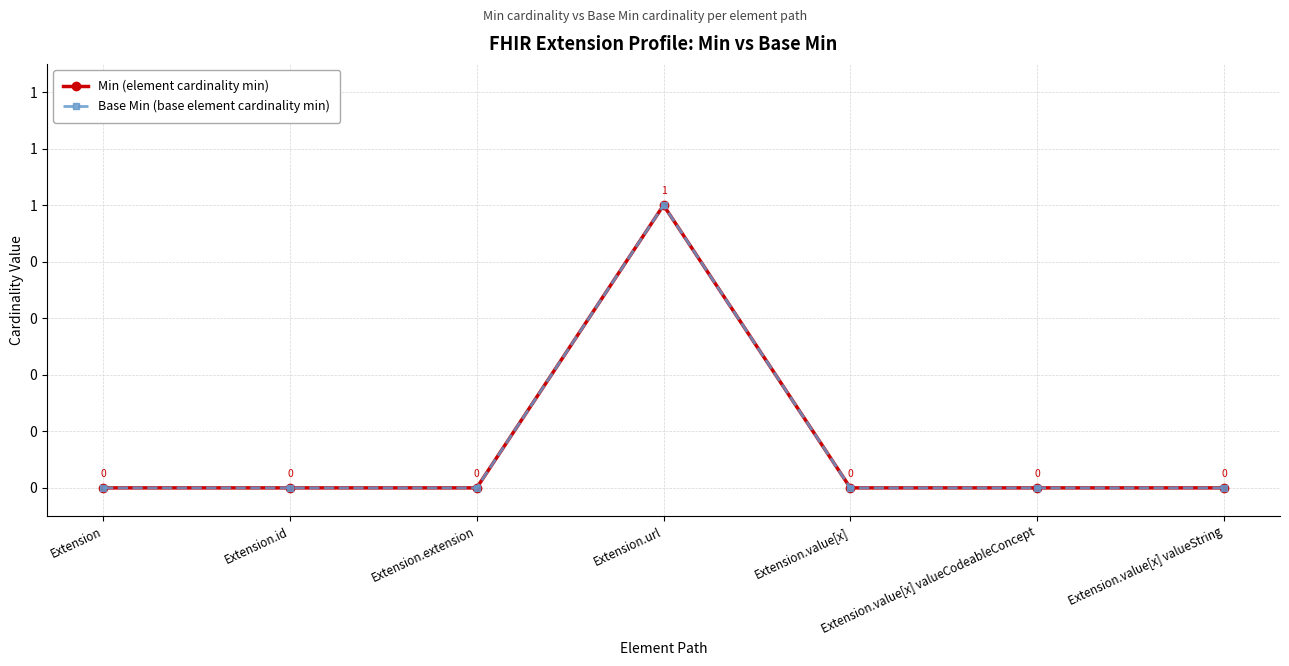

What are all the series names shown in the legend?

Min (element cardinality min), Base Min (base element cardinality min)